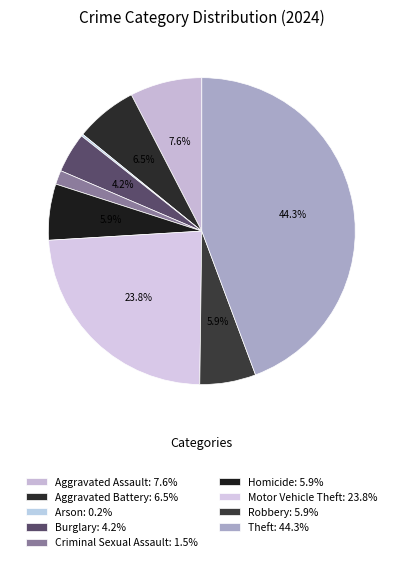

How many slices are in this pie chart?

9